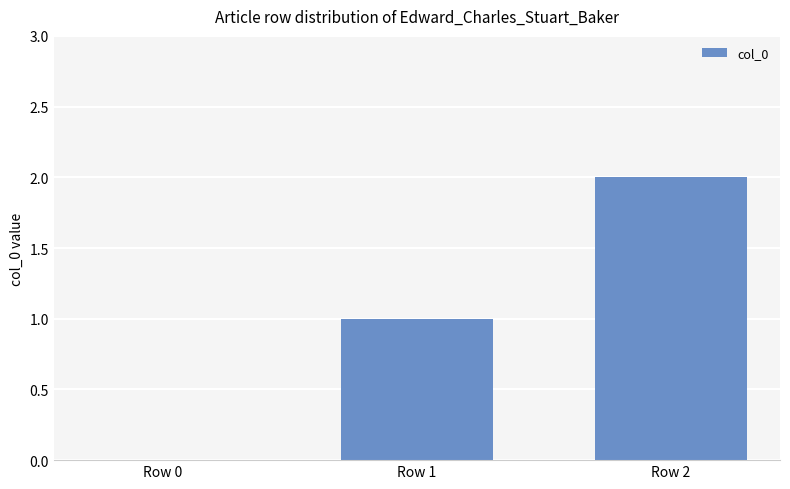

How many positive values are there?

2